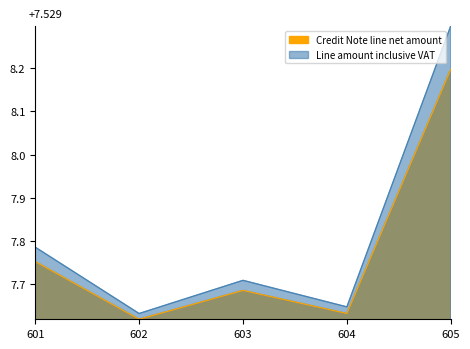

Does the chart display data point markers on the line(s)?

No